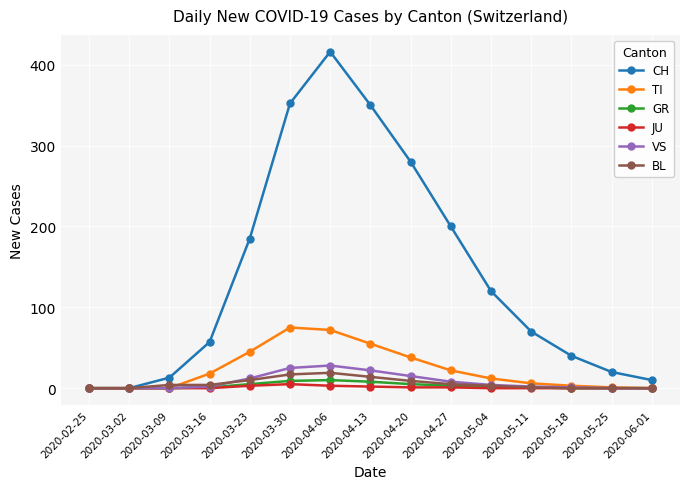

At which category does the chart reach its peak across all series?

2020-04-06